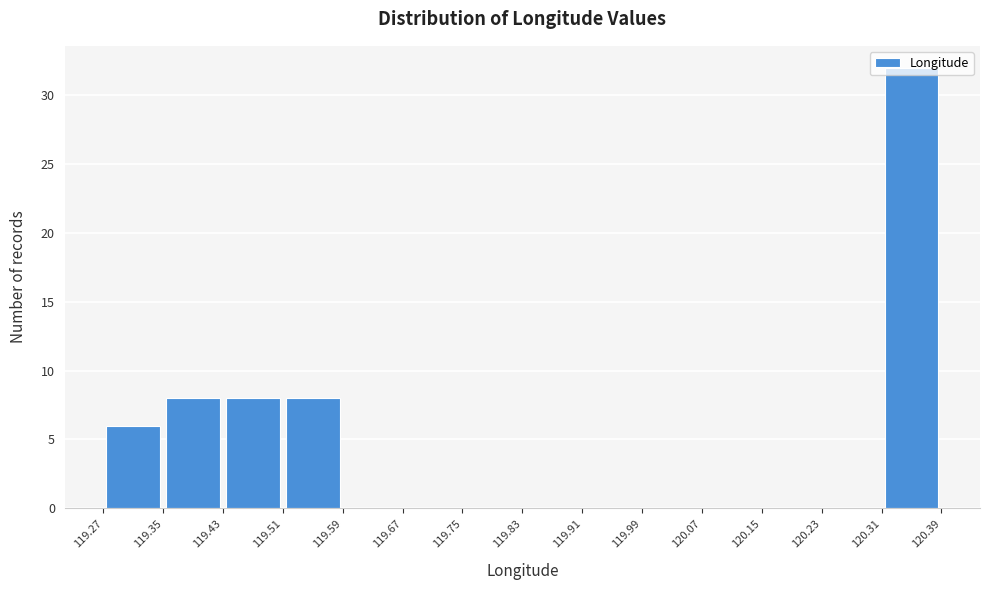

Reading left to right, list every bar in this chart as the range it spans on the x-axis followed by its height. The values are not printed on the chart, so give them approximately, as read against the axis.

119.27 to 119.35: 6
119.35 to 119.43: 8
119.43 to 119.51: 8
119.51 to 119.59: 8
119.59 to 119.67: 0
119.67 to 119.75: 0
119.75 to 119.83: 0
119.83 to 119.91: 0
119.91 to 119.99: 0
119.99 to 120.07: 0
120.07 to 120.15: 0
120.15 to 120.23: 0
120.23 to 120.31: 0
120.31 to 120.39: 32